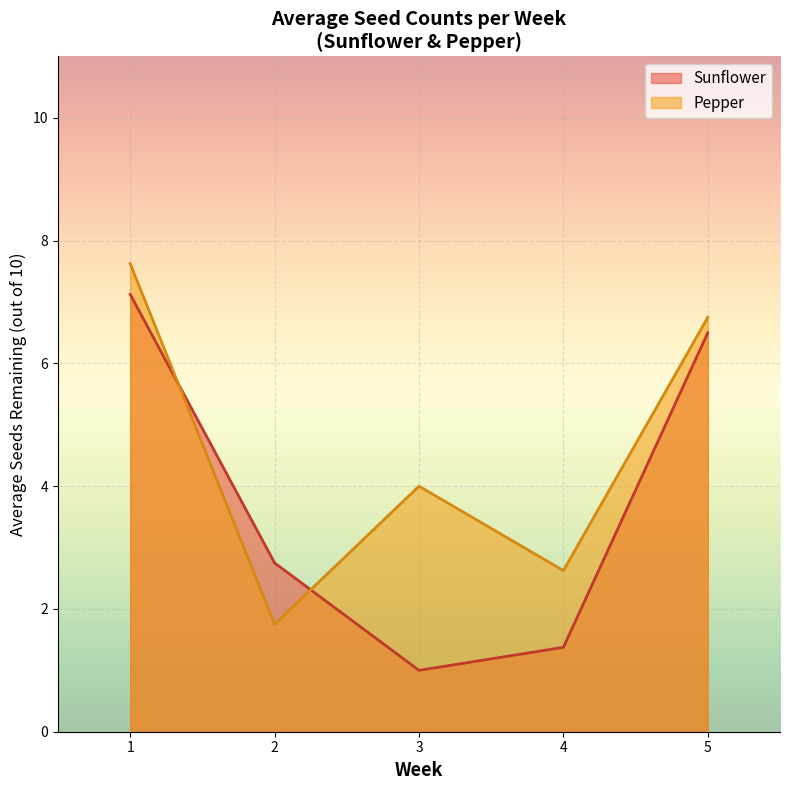

At how many categories does at least one series exceed 5?

2